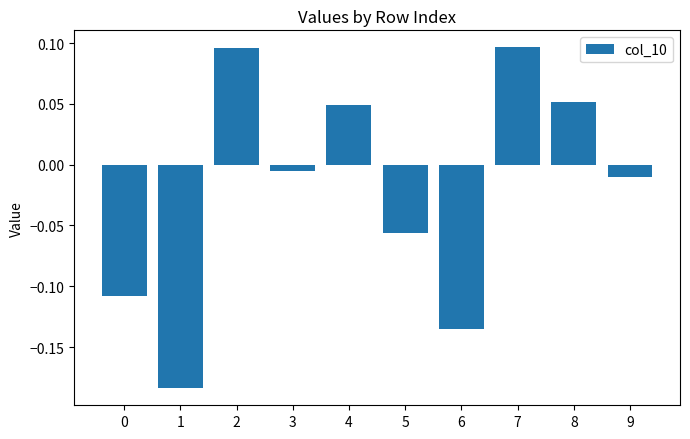

What is the difference between the maximum and minimum values?

0.3